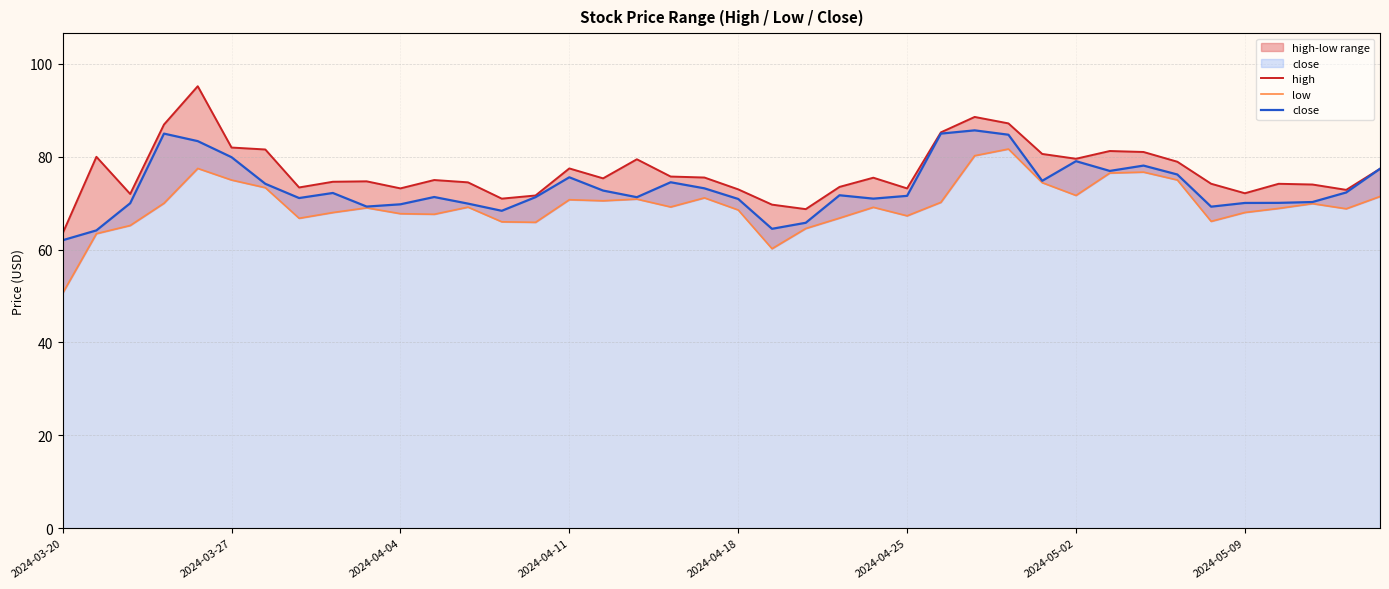

What is the minimum value for close?

62.0